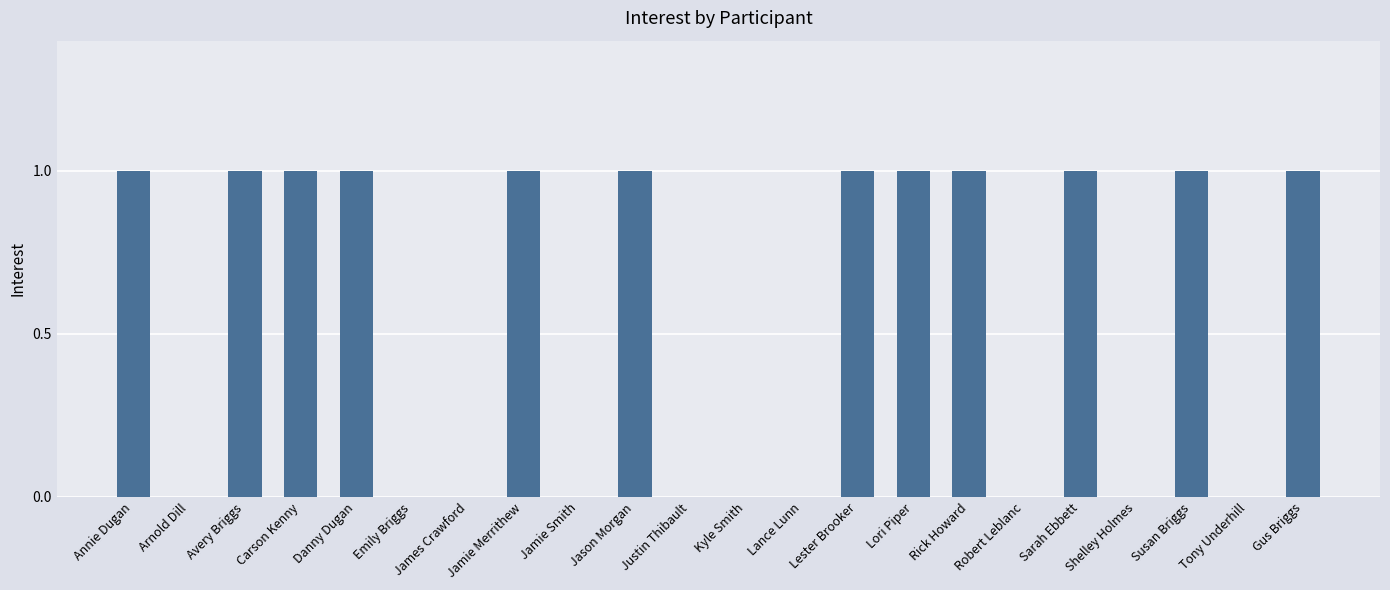

Which has a higher value, Tony Underhill or Gus Briggs?

Gus Briggs